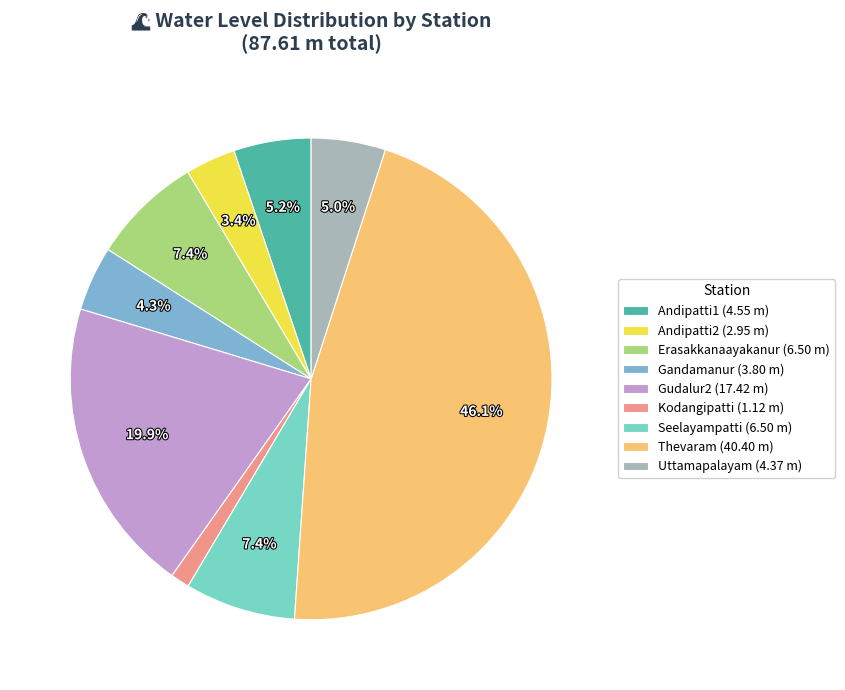

How many slices are in this pie chart?

9